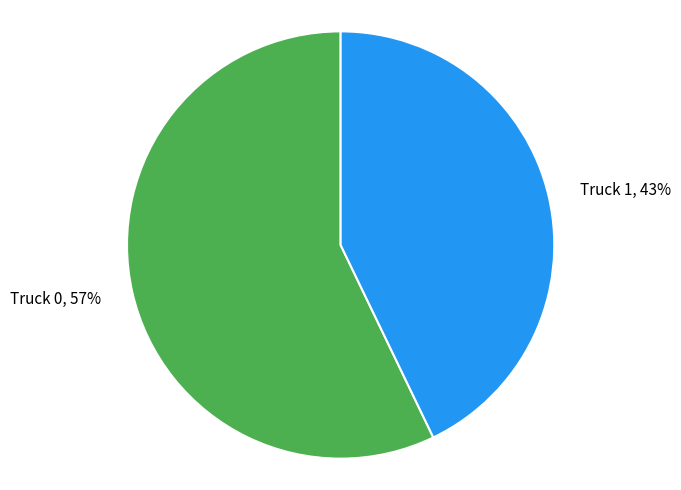

What is the ratio of the value at Truck 0 to the value at Truck 1?

1.3